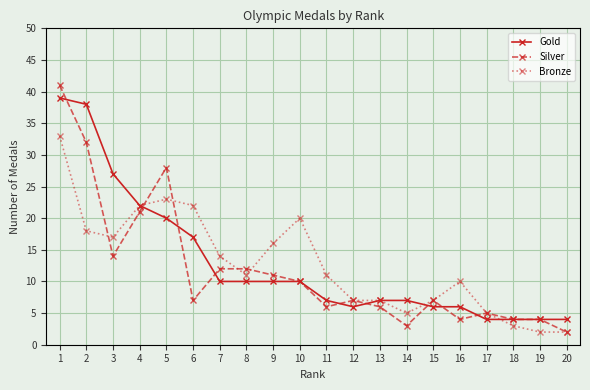

Reading left to right, what are all the values shown in this chart?

Gold: 39	38	27	22	20	17	10	10	10	10	7	6	7	7	6	6	4	4	4	4
Silver: 41	32	14	21	28	7	12	12	11	10	6	7	6	3	7	4	5	4	4	2
Bronze: 33	18	17	22	23	22	14	11	16	20	11	7	7	5	7	10	5	3	2	2